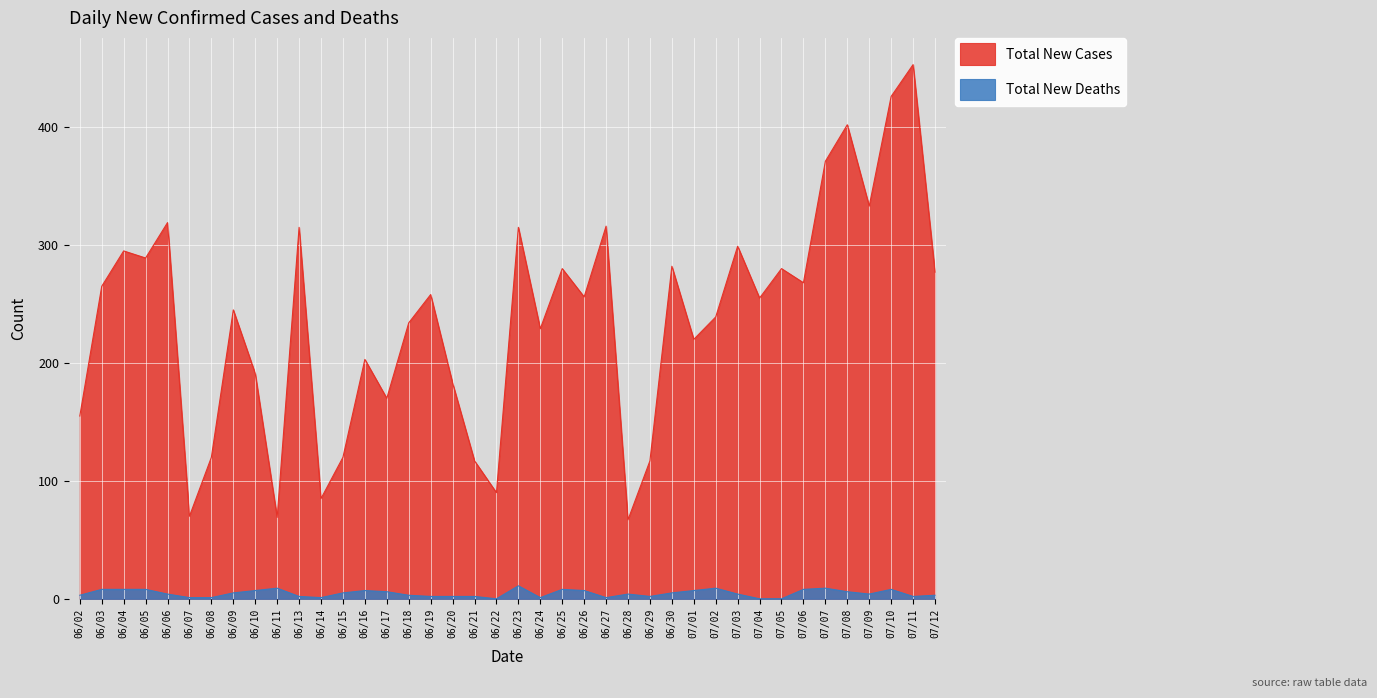

Is the value of Total New Cases at 07/04 greater than the value of Total New Deaths at 06/19?

Yes